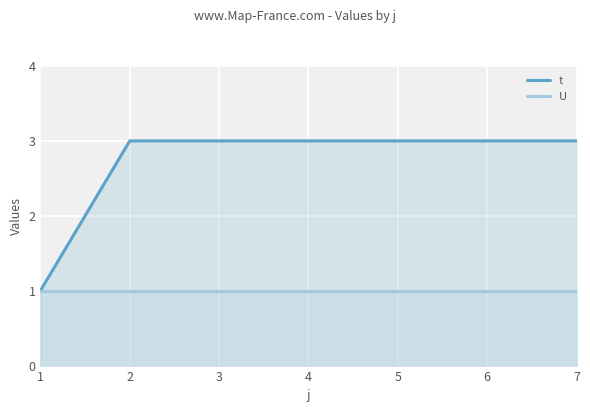

What value does the t series have at 1?

1